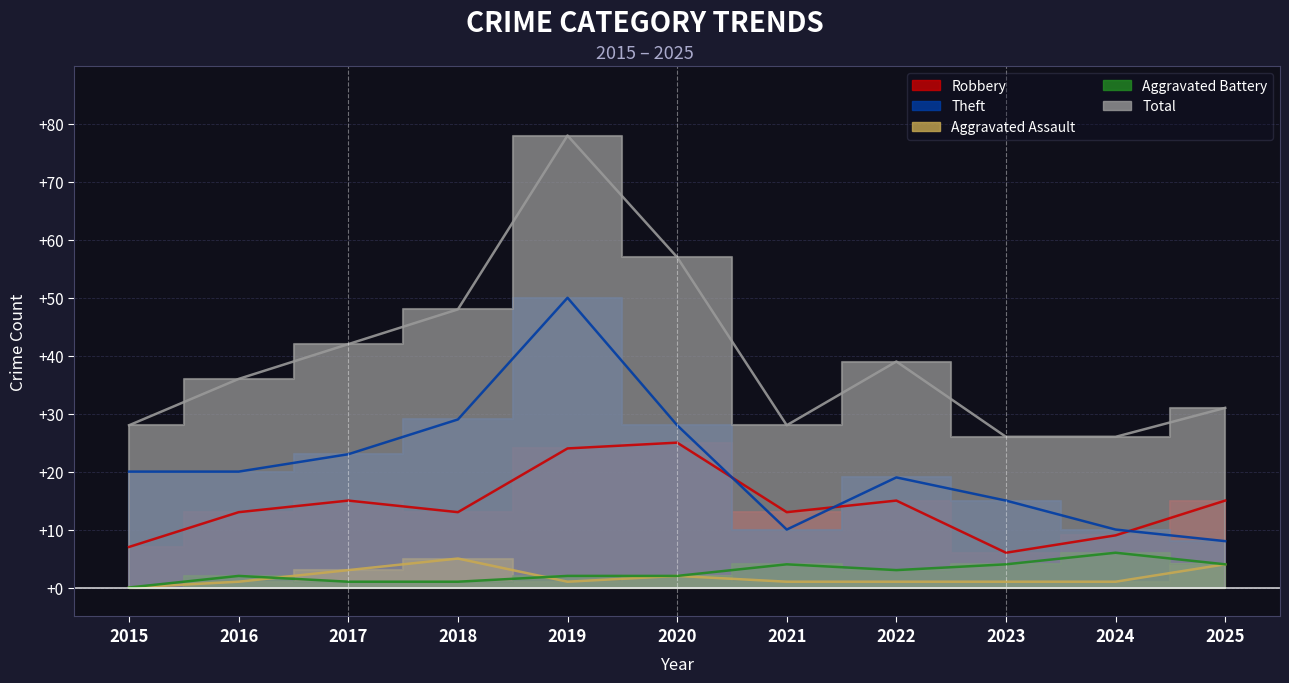

At which category does Aggravated Assault reach its first local valley?

2019